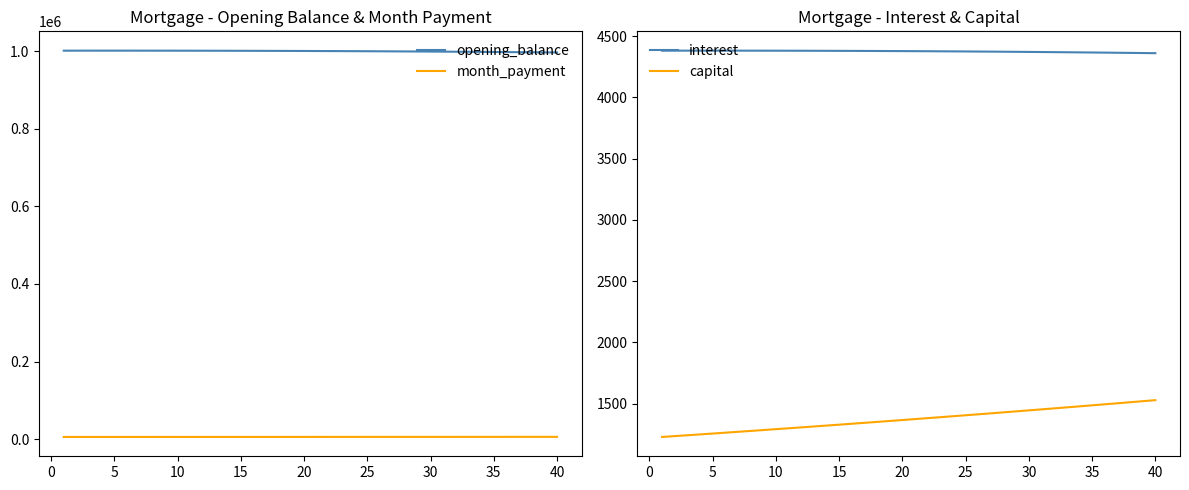

True or false: month_payment and capital cross at least once.

False